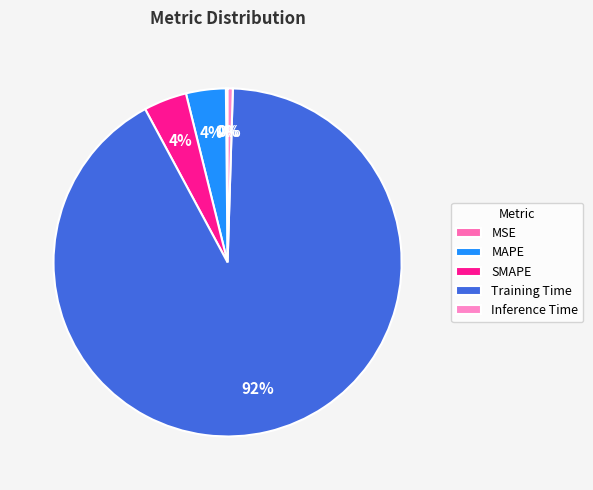

Which category has the smallest portion of the pie?

MSE